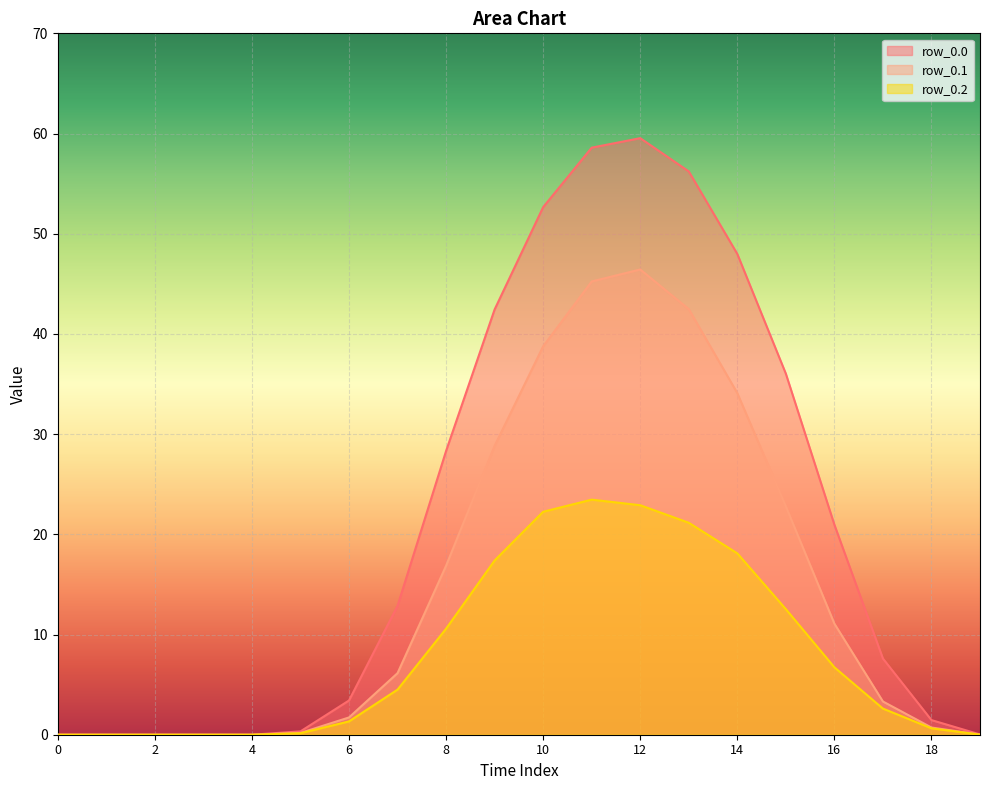

At which category is the sum across all series the highest?

12